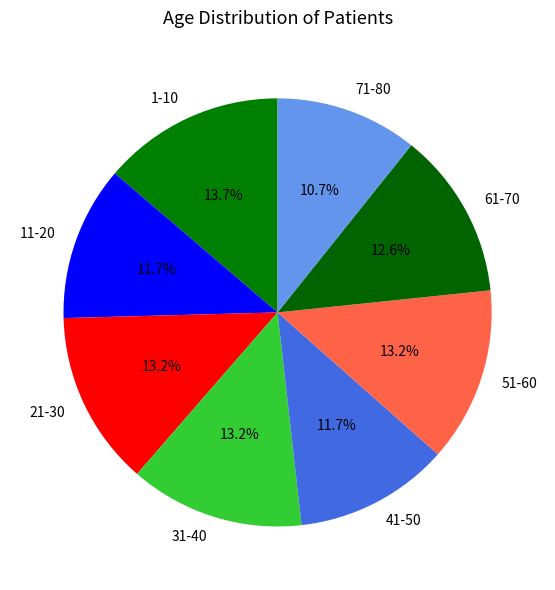

How many slices are in this pie chart?

8